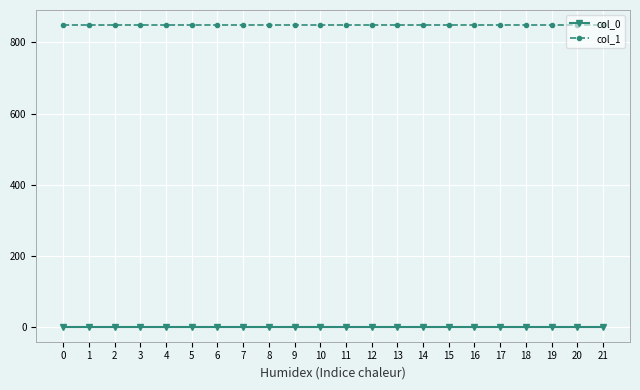

Reading left to right, list all the values displayed in this chart.

col_0: 0=0.7	1=0.7	2=0.7	3=0.7	4=0.7	5=0.7	6=0.7	7=0.7	8=0.7	9=0.7	10=0.7	11=0.7	12=0.7	13=0.7	14=0.7	15=0.7	16=0.7	17=0.7	18=0.7	19=0.7	20=0.7	21=0.7
col_1: 0=848.8	1=848.8	2=848.8	3=848.8	4=848.8	5=848.8	6=848.8	7=848.8	8=848.8	9=848.8	10=848.8	11=848.8	12=848.8	13=848.8	14=848.8	15=848.8	16=848.8	17=848.8	18=848.8	19=848.8	20=848.8	21=848.8